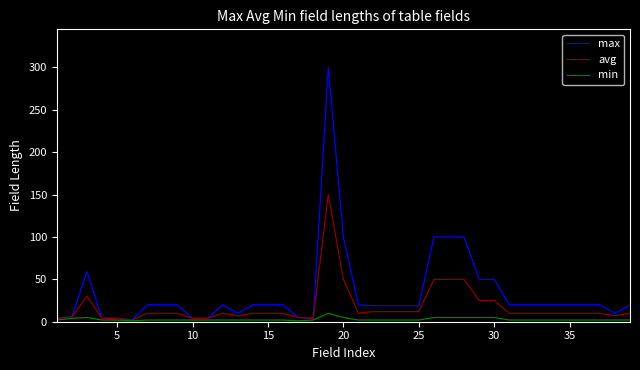

Rank the series by their maximum value, from highest to lowest.

max, avg, min